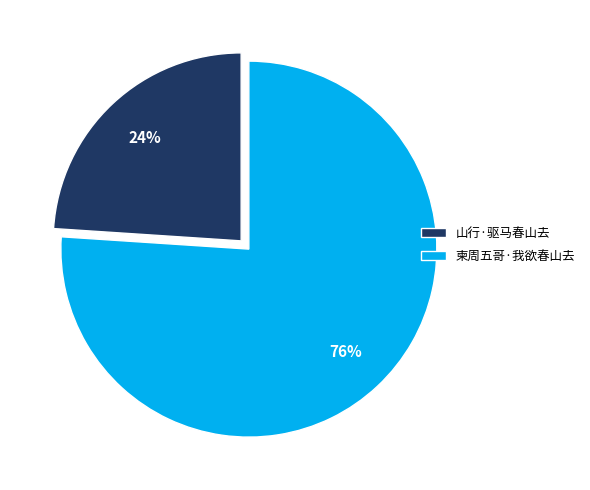

Do 柬周五哥·我欲春山去 and 山行·驱马春山去 together represent more than half of the pie?

Yes